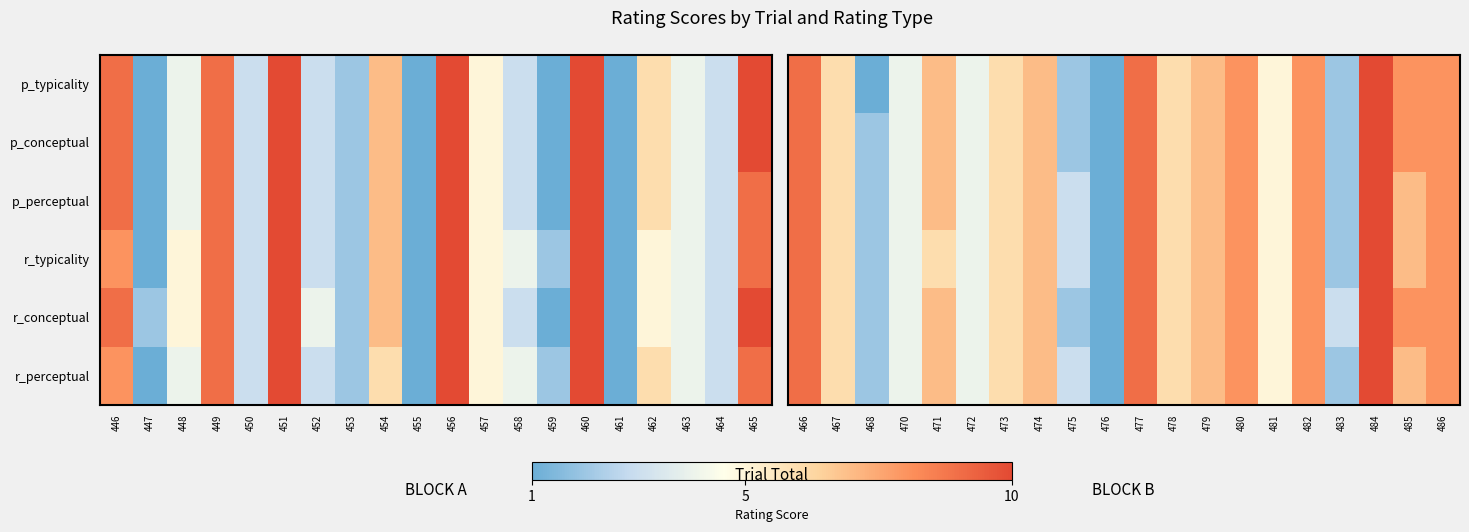

How many data points in p_perceptual are less than 7?

10